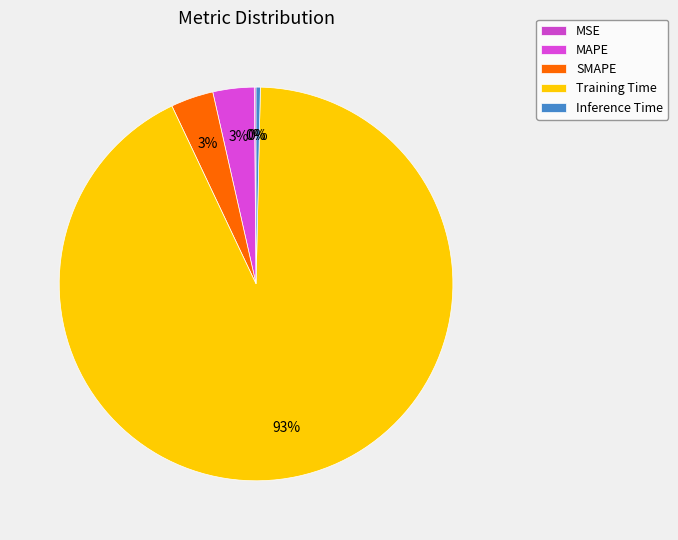

Which slice is the smallest?

MSE